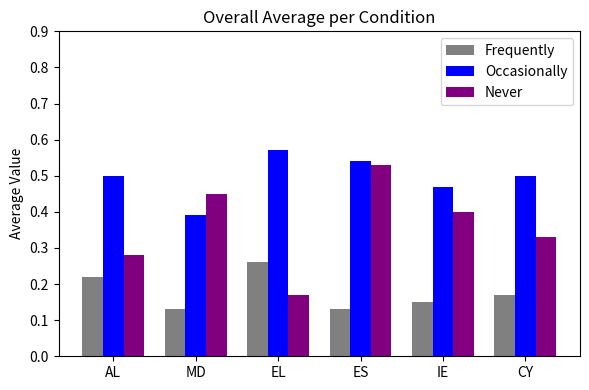

Between MD and EL, which series saw the biggest shift?

Never